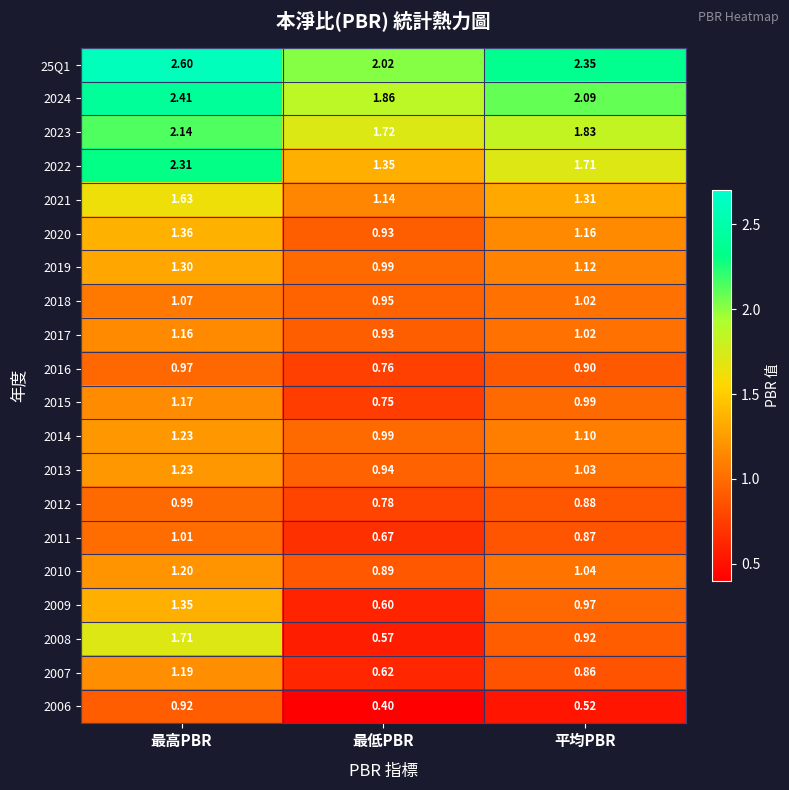

At which label does 2017 first exceed 1?

最高PBR